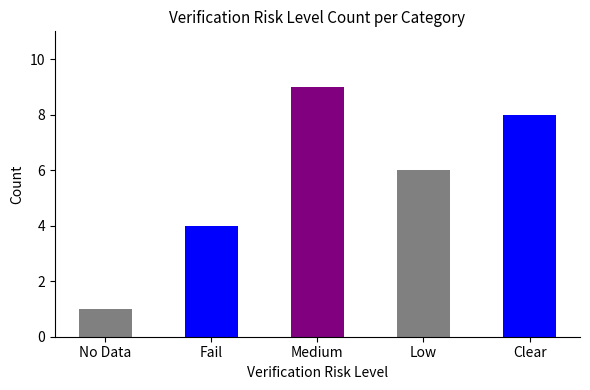

Which label corresponds to the largest value in the chart?

Medium